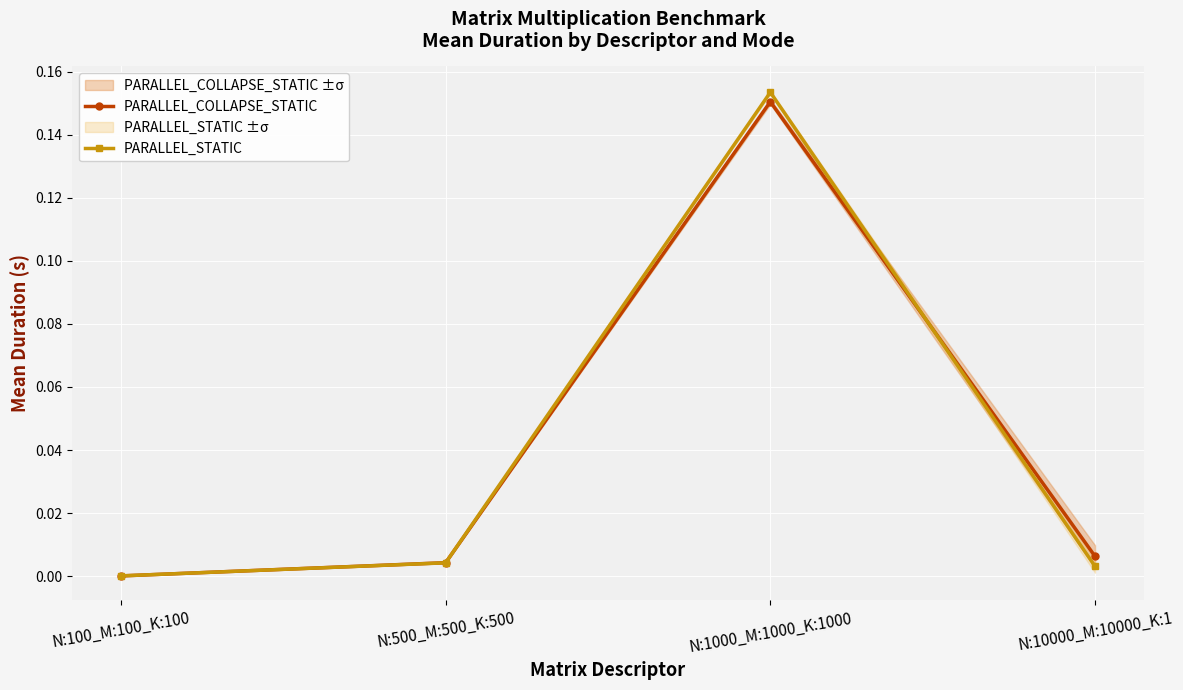

Does the chart display data point markers on the line(s)?

Yes